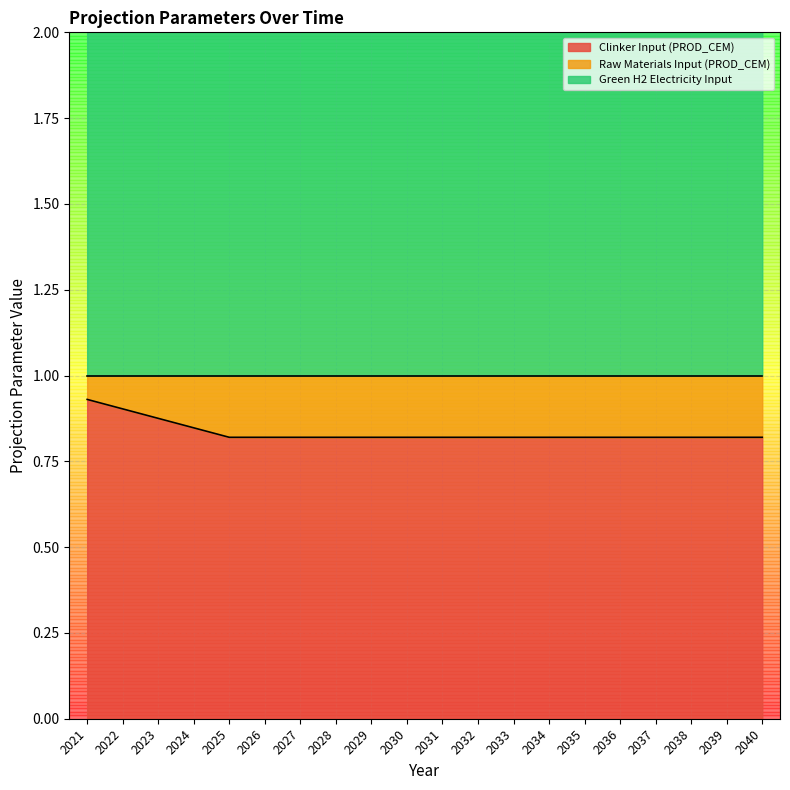

At which label is Clinker Input (PROD_CEM) closest to 0?

2025